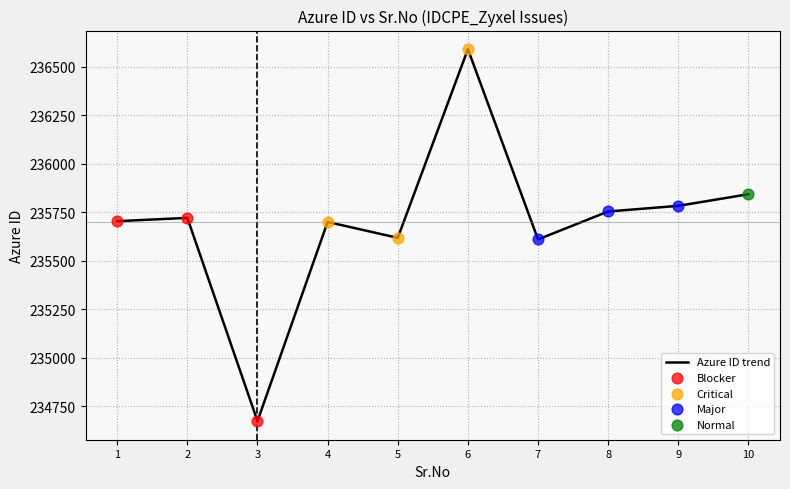

Which has a higher value, 3 or 4?

4